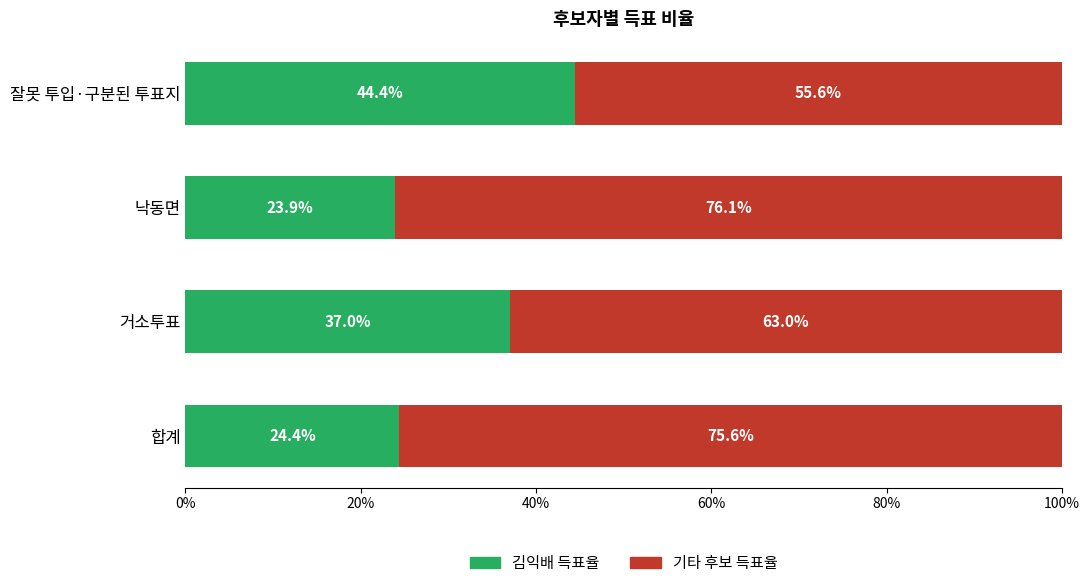

List the labels in order of 김익배 득표율 value, largest first.

잘못 투입·구분된 투표지, 거소투표, 합계, 낙동면